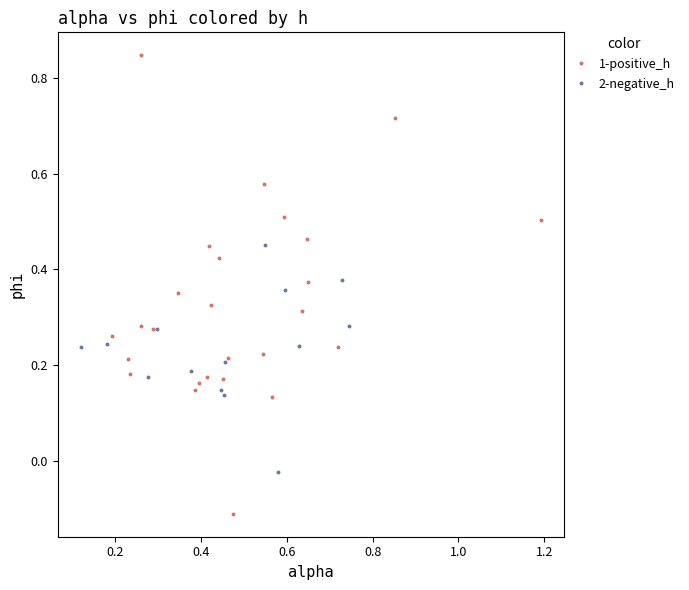

Which series reaches the minimum Y coordinate?

1-positive_h